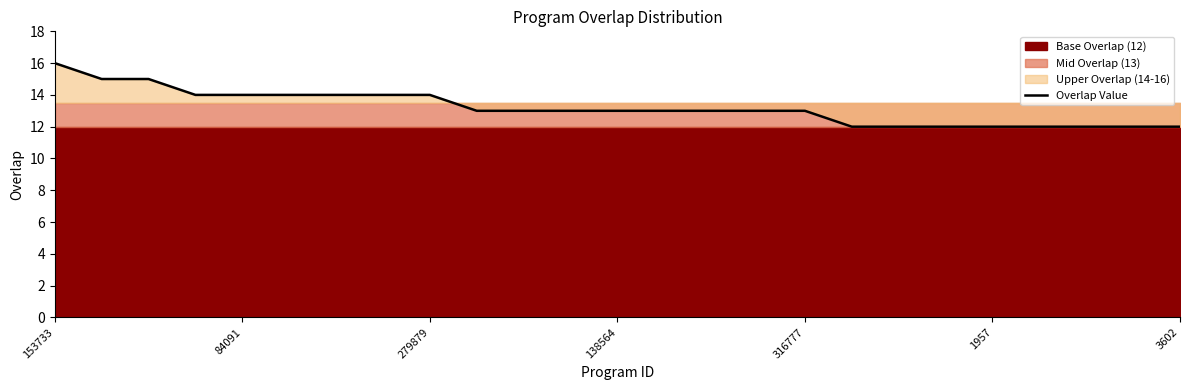

The value of Overlap Value at 153733 is 16. True or false?

True